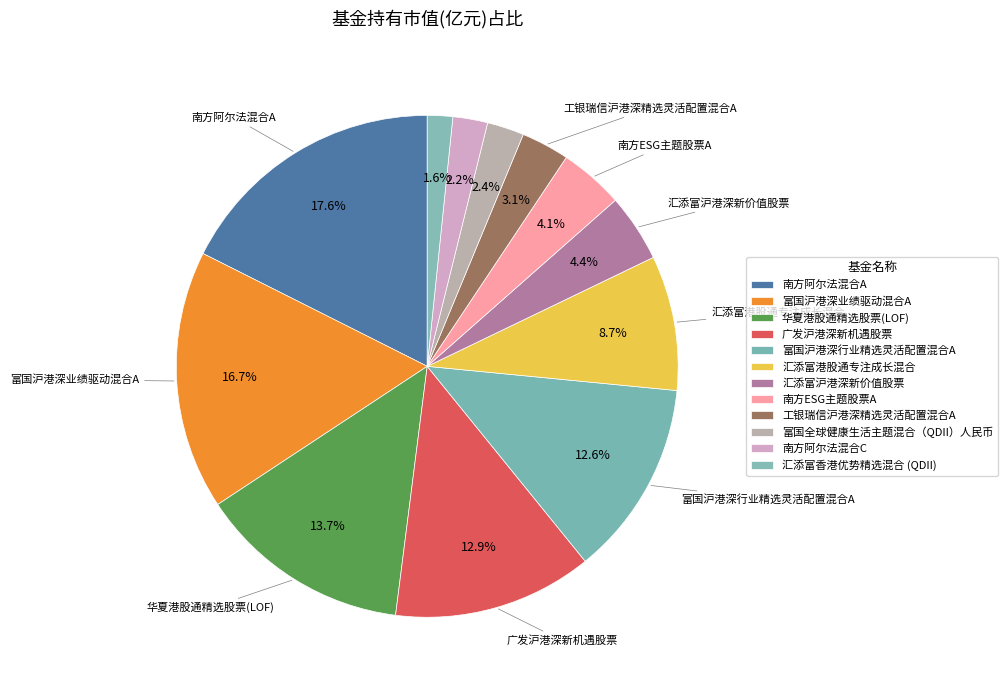

What is the change in value from 南方ESG主题股票A to 南方阿尔法混合C?

-0.2